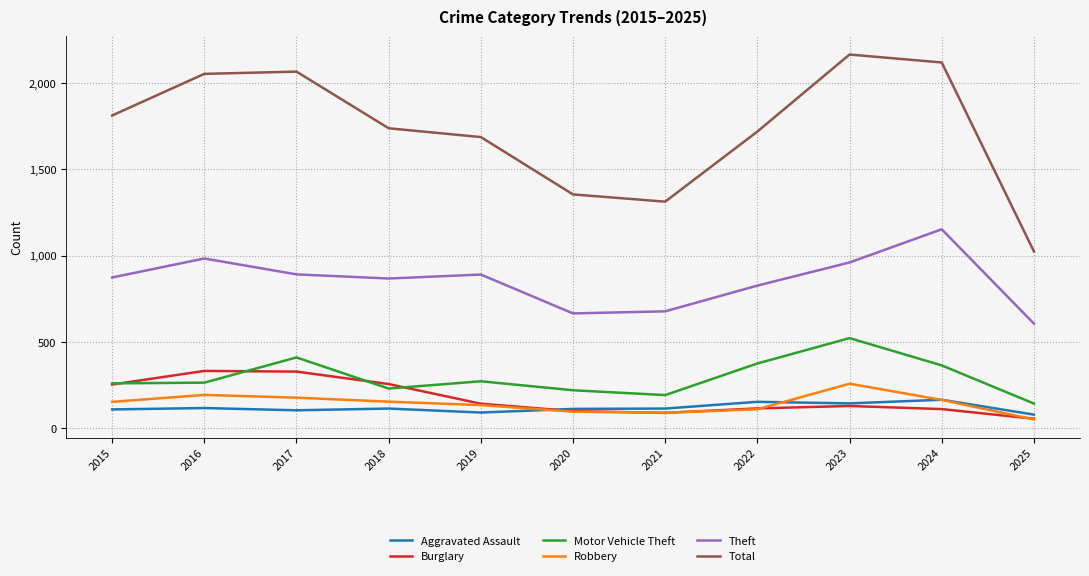

Count the number of categories in the chart.

11